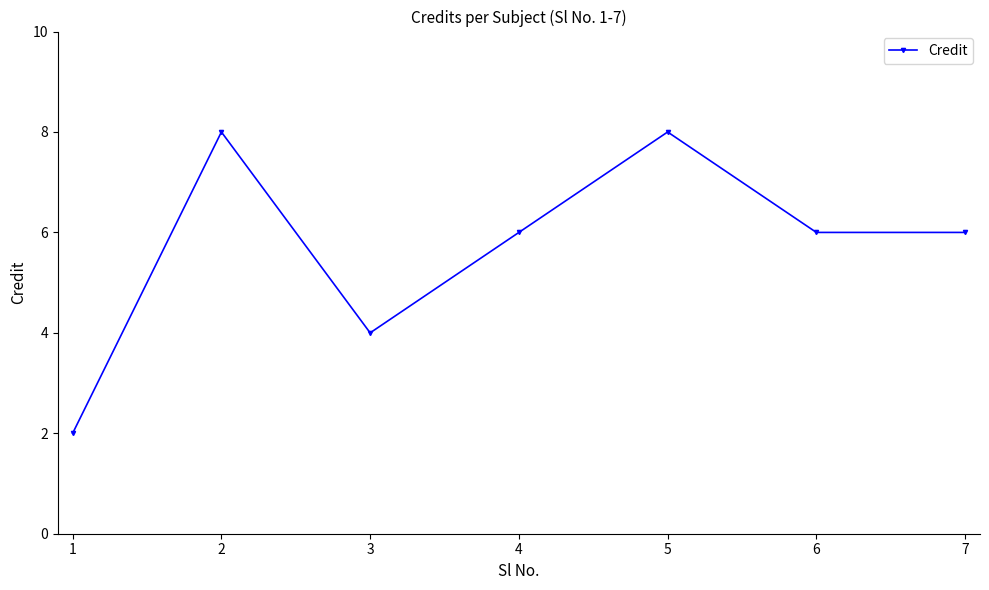

What is the difference between the values at 2 and 6?

2